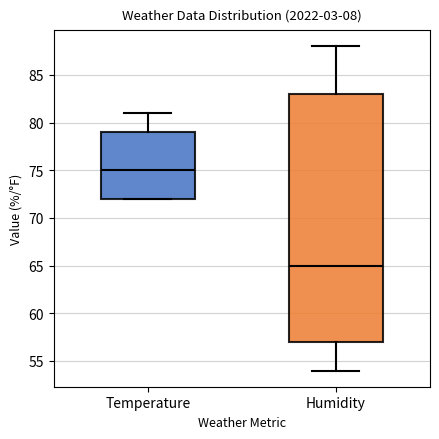

Which box is the tallest, from its lower edge to its upper edge?

Humidity